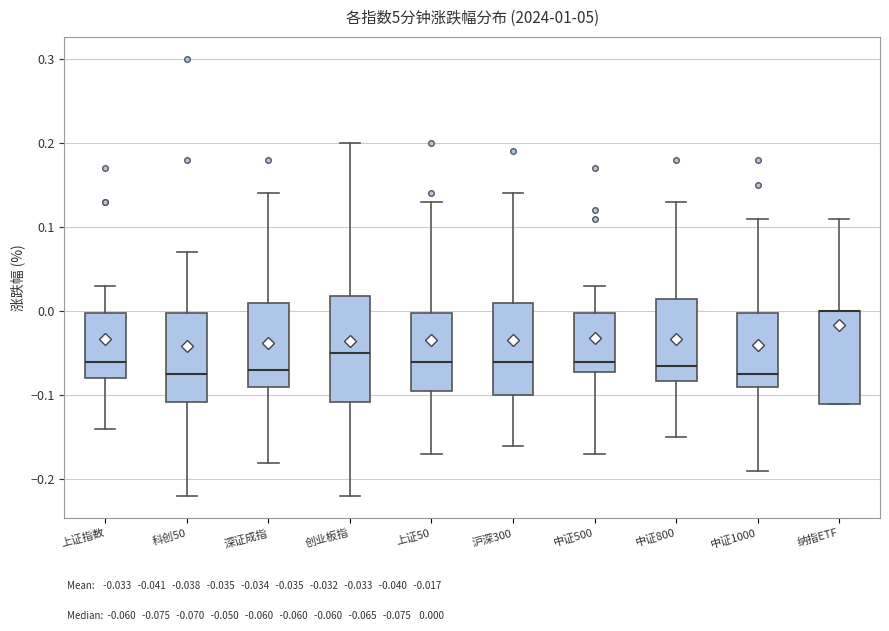

Reading left to right, read every box against the y-axis: the position of its median line, the range the box covers, and the ends of its whiskers. The values are not printed on the chart, so give them approximately, as read against the axis.

上证指数: median -0.06, box -0.08 to 0.00, whiskers -0.14 to 0.03
科创50: median -0.07, box -0.11 to 0.00, whiskers -0.22 to 0.07
深证成指: median -0.07, box -0.09 to 0.01, whiskers -0.18 to 0.14
创业板指: median -0.05, box -0.11 to 0.02, whiskers -0.22 to 0.20
上证50: median -0.06, box -0.09 to 0.00, whiskers -0.17 to 0.13
沪深300: median -0.06, box -0.10 to 0.01, whiskers -0.16 to 0.14
中证500: median -0.06, box -0.07 to 0.00, whiskers -0.17 to 0.03
中证800: median -0.06, box -0.08 to 0.02, whiskers -0.15 to 0.13
中证1000: median -0.07, box -0.09 to 0.00, whiskers -0.19 to 0.11
纳指ETF: median 0.00 (drawn on the box's upper edge), box -0.11 to 0.00, whiskers -0.11 to 0.11